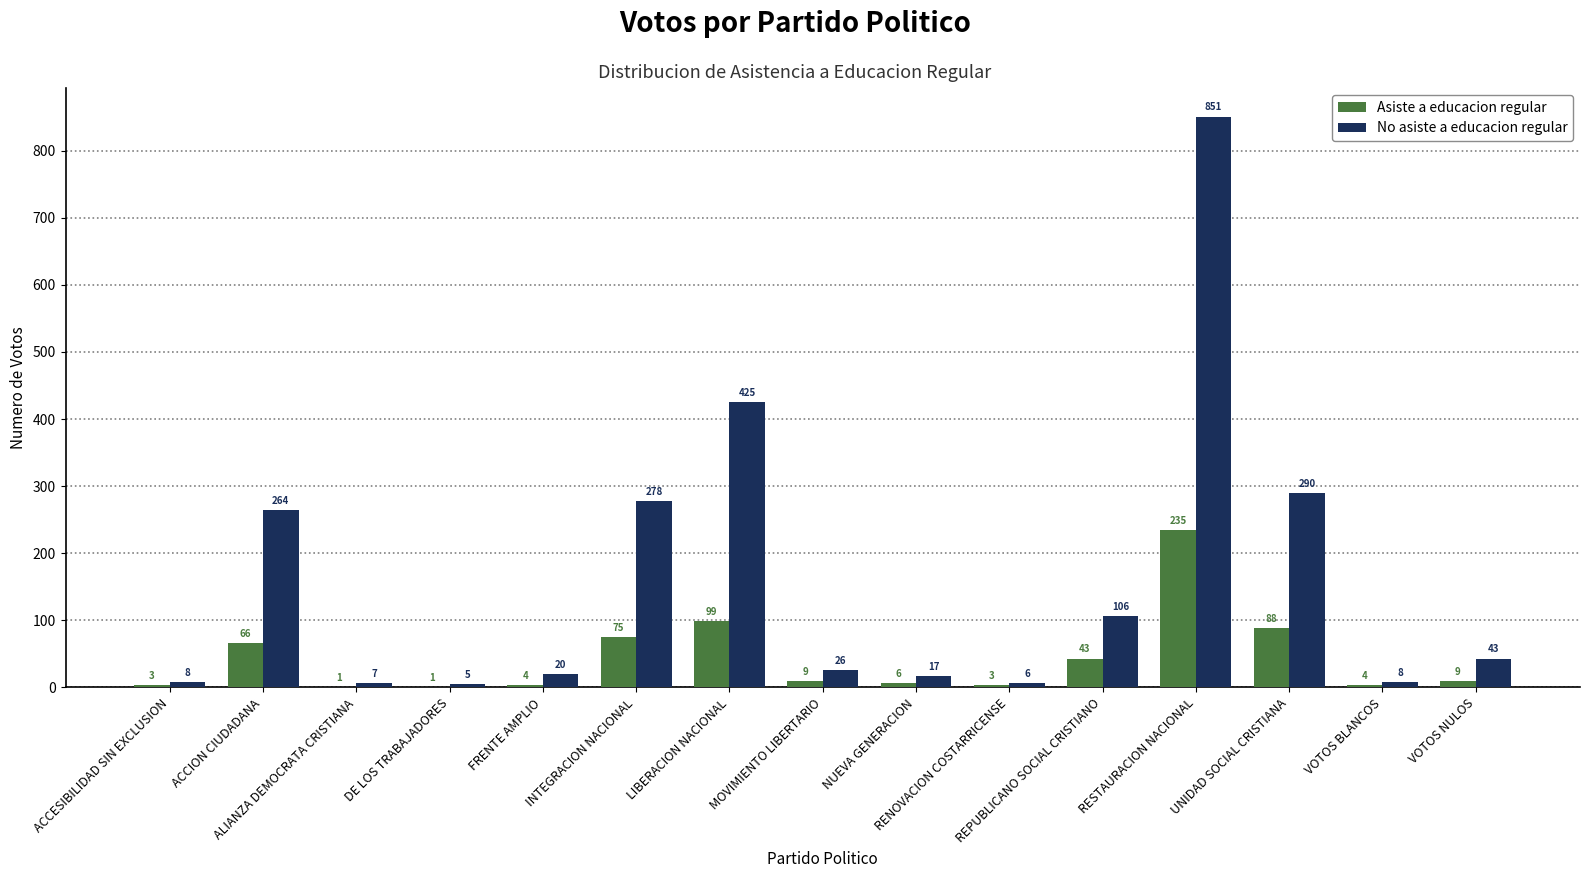

At which label does Asiste a educacion regular reach its peak?

RESTAURACION NACIONAL